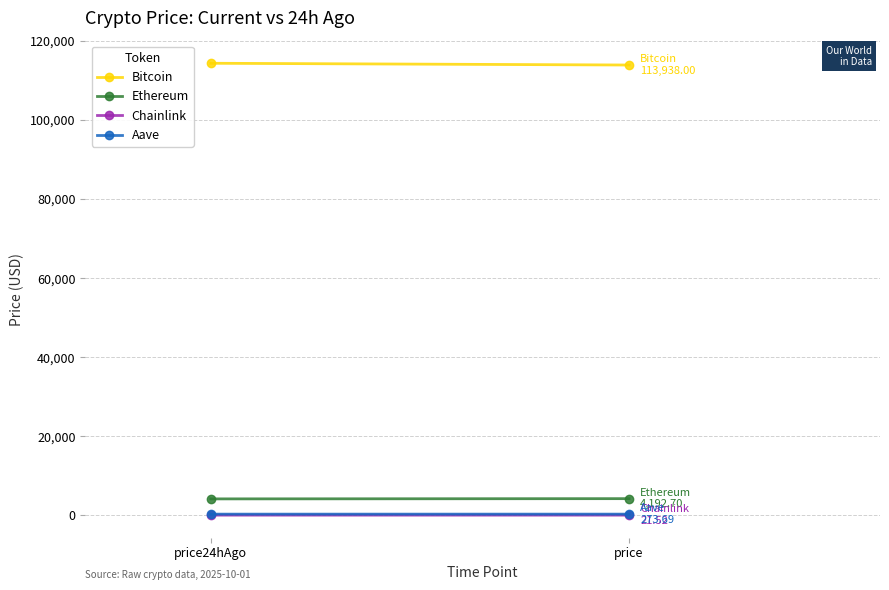

What is the difference between the highest and lowest values at price24hAgo?

114362.8